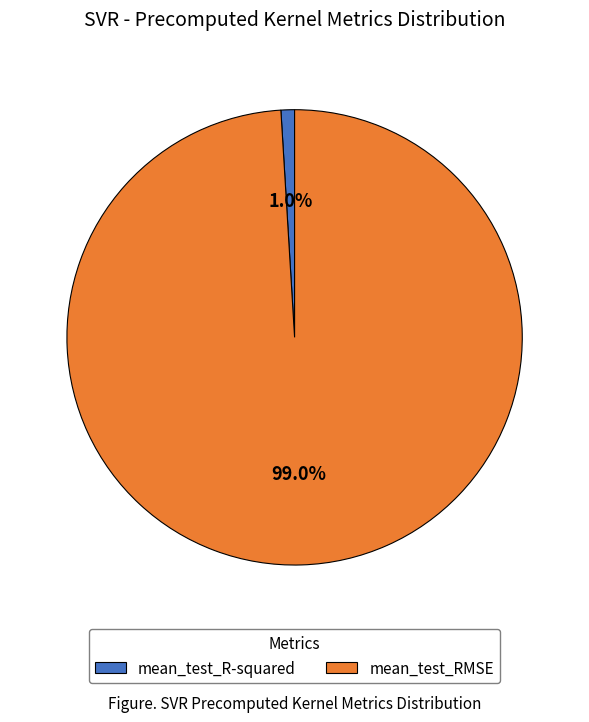

Count the number of slices in the pie.

2